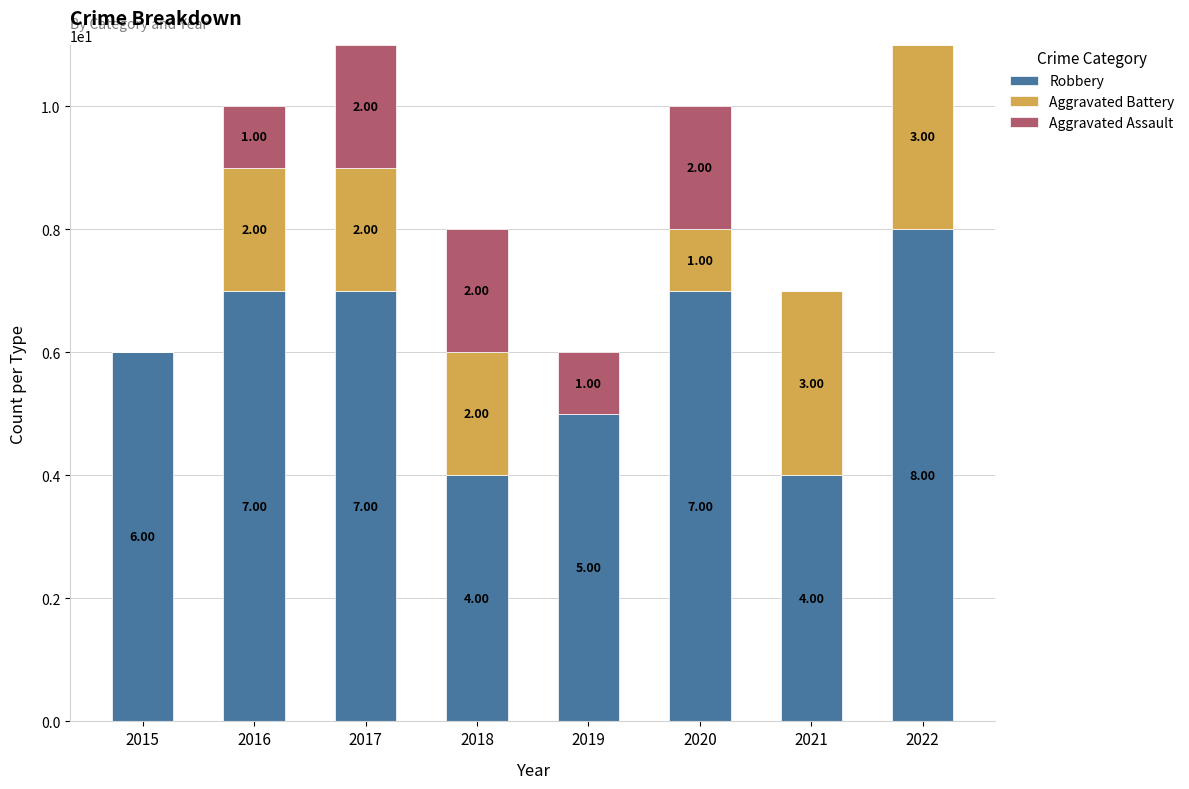

Are the bars horizontal?

No